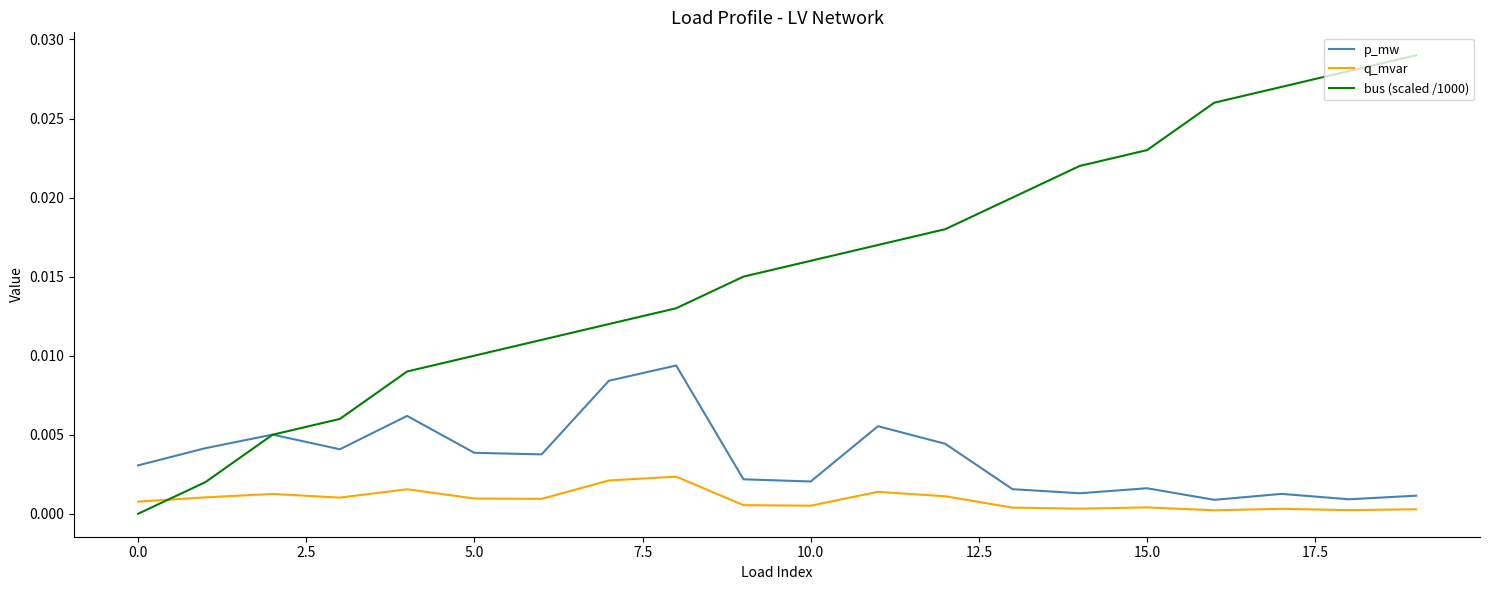

List the series in order of their peak value, highest first.

bus (scaled /1000), p_mw, q_mvar